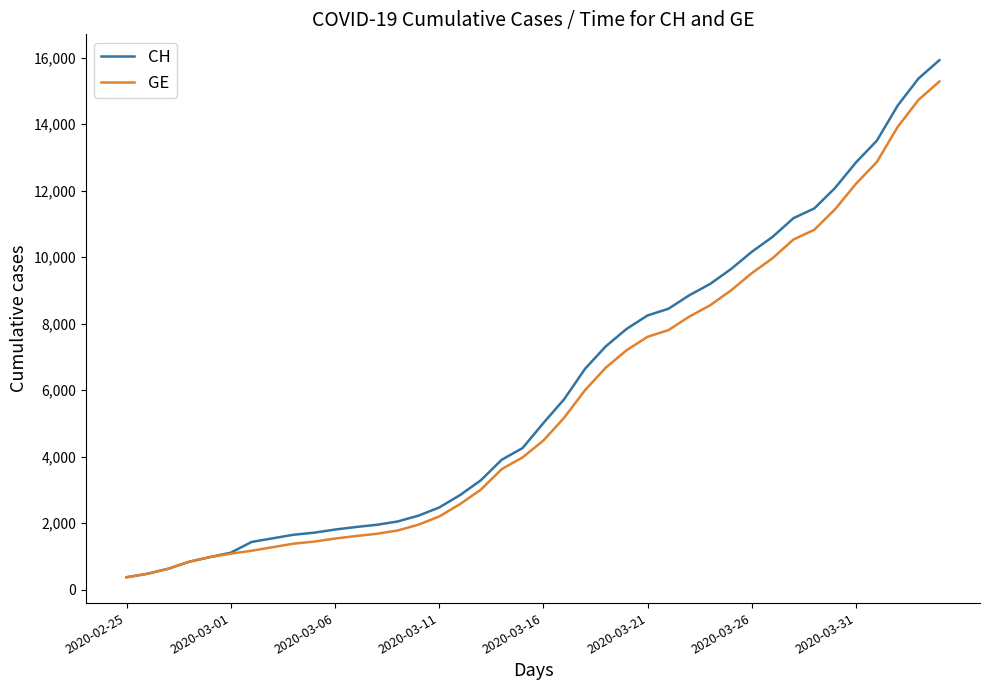

What is the highest value of the CH series?

15926